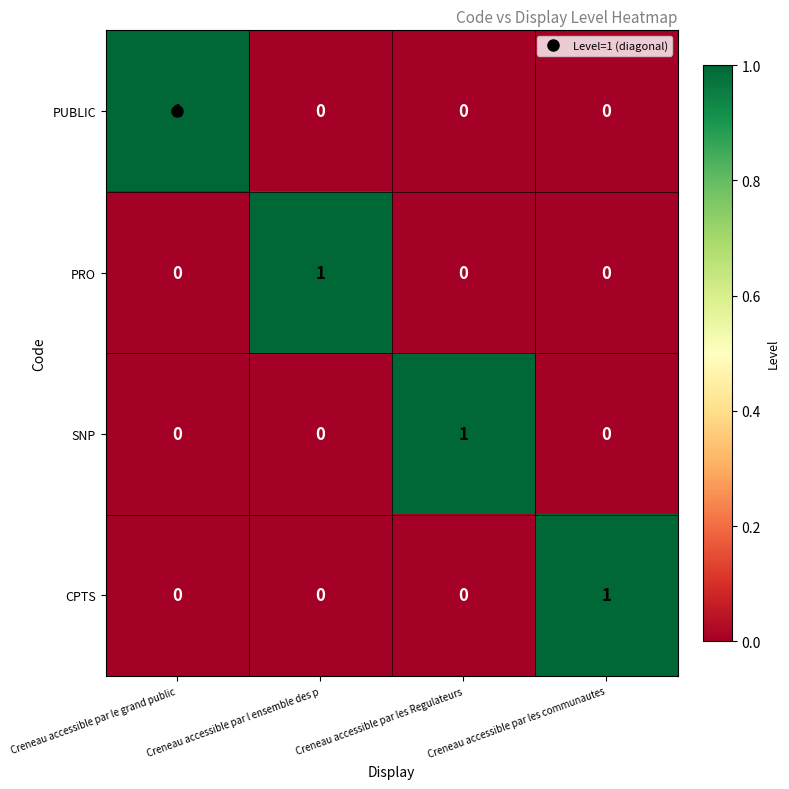

Count the number of categories in the chart.

4